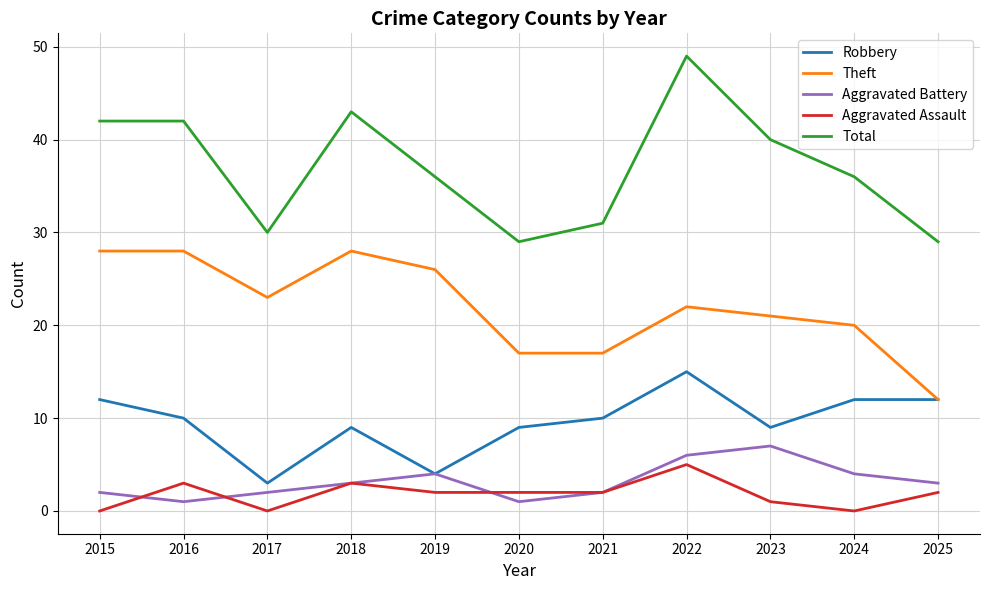

True or false: Total and Aggravated Battery intersect in this chart.

False